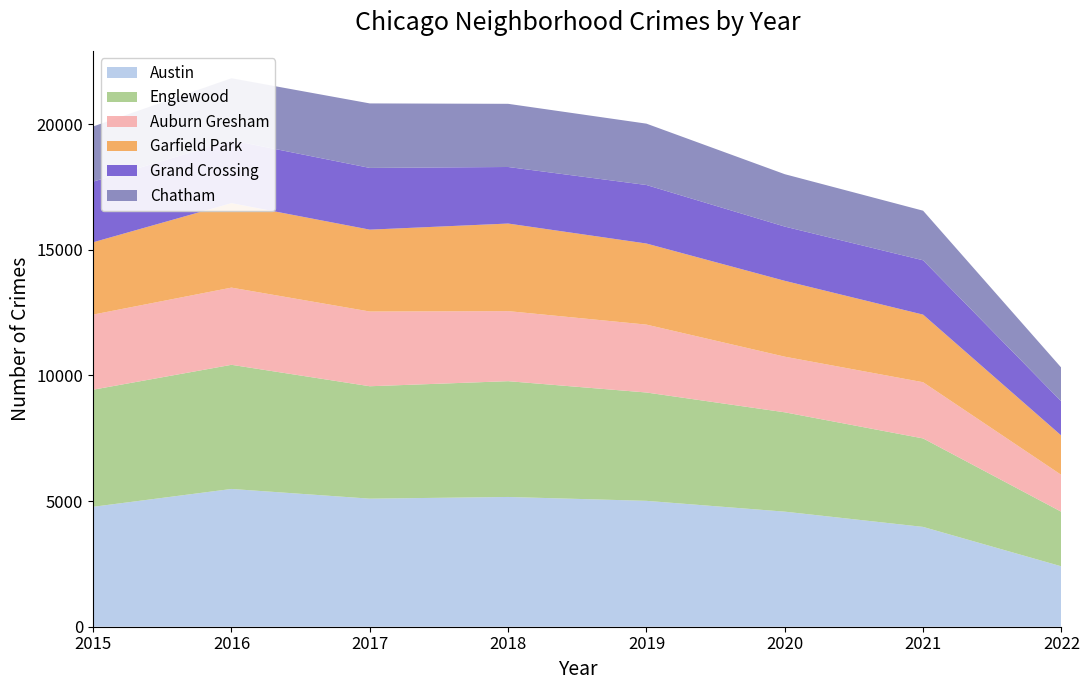

Reading left to right, transcribe all the data shown in this chart.

Austin: 4771	5481	5095	5162	5008	4578	3971	2402
Englewood: 4659	4939	4472	4607	4310	3952	3520	2169
Auburn Gresham: 2988	3071	2973	2787	2701	2213	2236	1466
Garfield Park: 2877	3361	3257	3484	3226	3018	2689	1564
Grand Crossing: 2413	2500	2456	2250	2328	2158	2162	1357
Chatham: 2195	2468	2566	2513	2441	2084	1973	1342